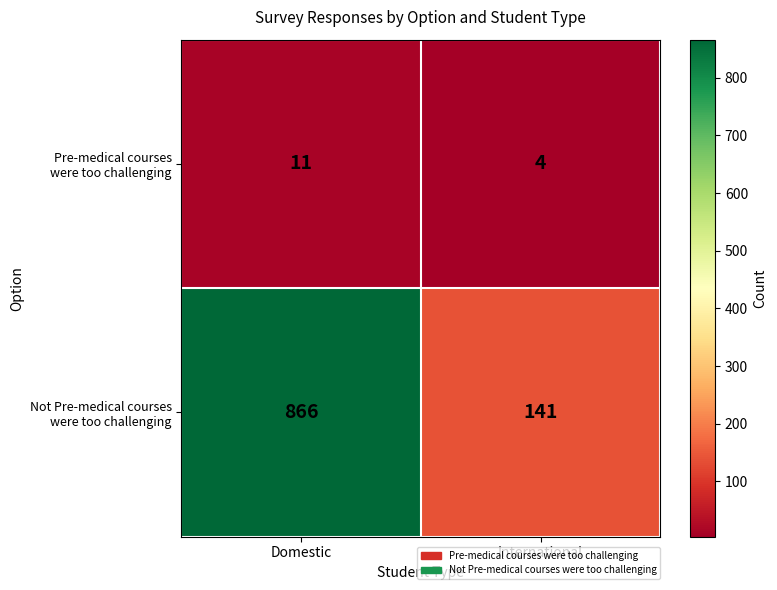

What is the maximum value shown in the chart?

866